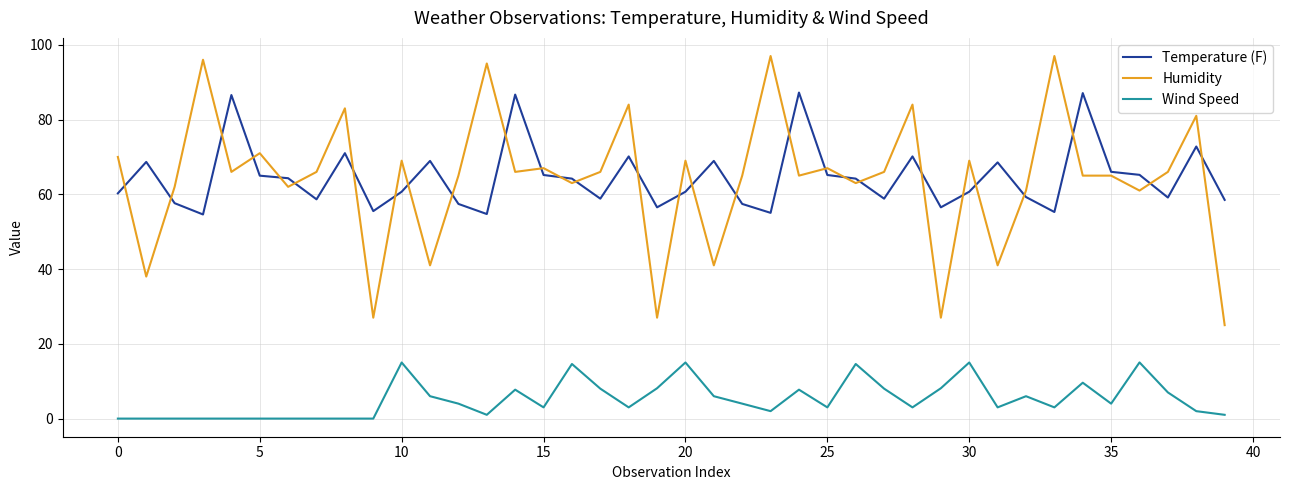

Is this an area chart (filled region under the line)?

No